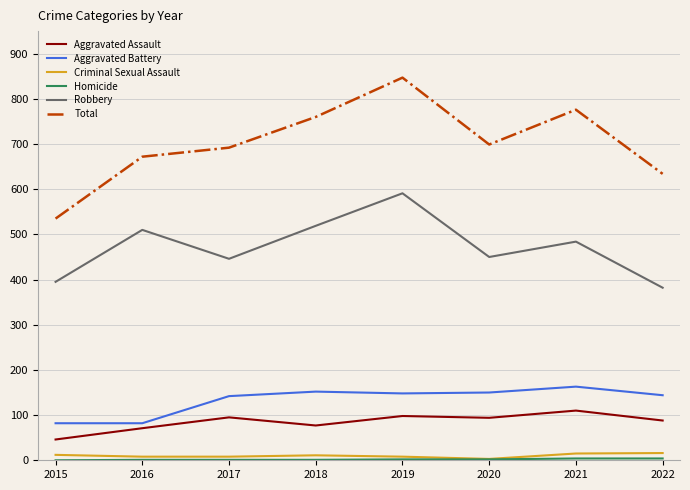

True or false: Aggravated Battery and Robbery intersect in this chart.

False